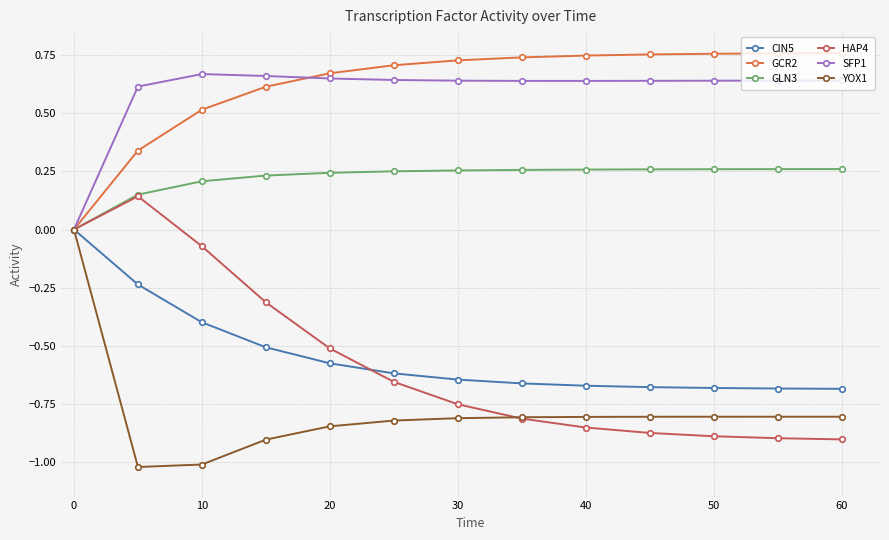

What are all the series names shown in the legend?

CIN5, GCR2, GLN3, HAP4, SFP1, YOX1